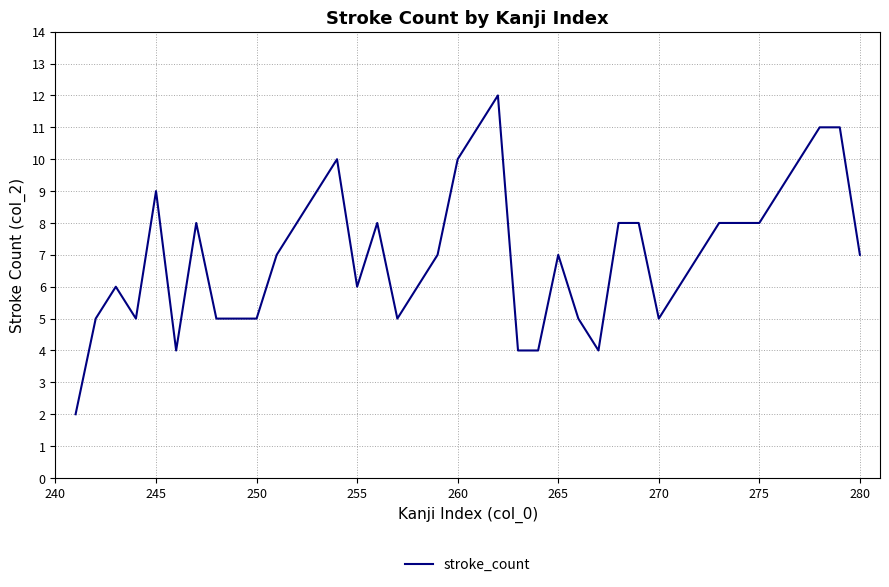

Reading right to left, what are all the values shown in this chart?

7	11	11	10	9	8	8	8	7	6	5	8	8	4	5	7	4	4	12	11	10	7	6	5	8	6	10	9	8	7	5	5	5	8	4	9	5	6	5	2